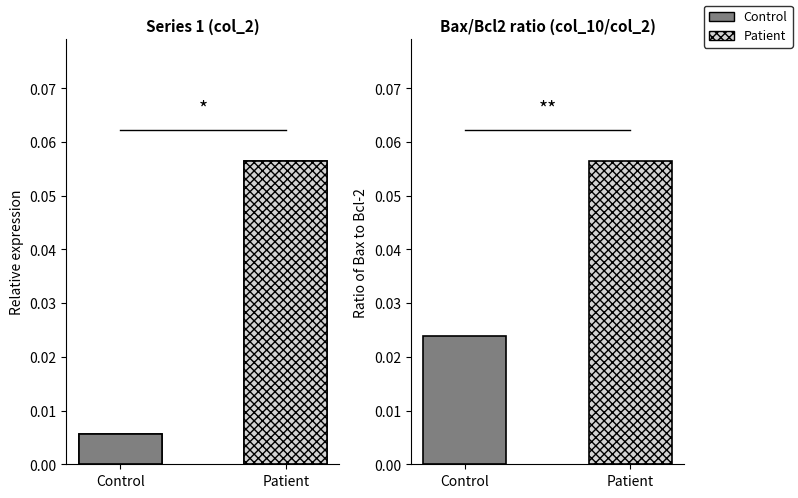

Rank the series at 2 from lowest to highest value.

Control, Patient